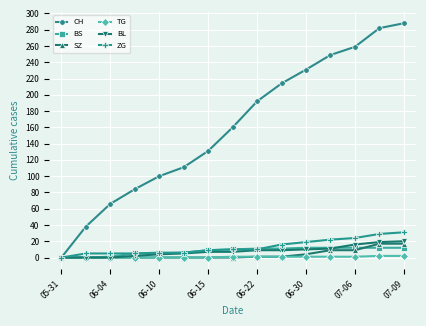

Is this an area chart (filled region under the line)?

No